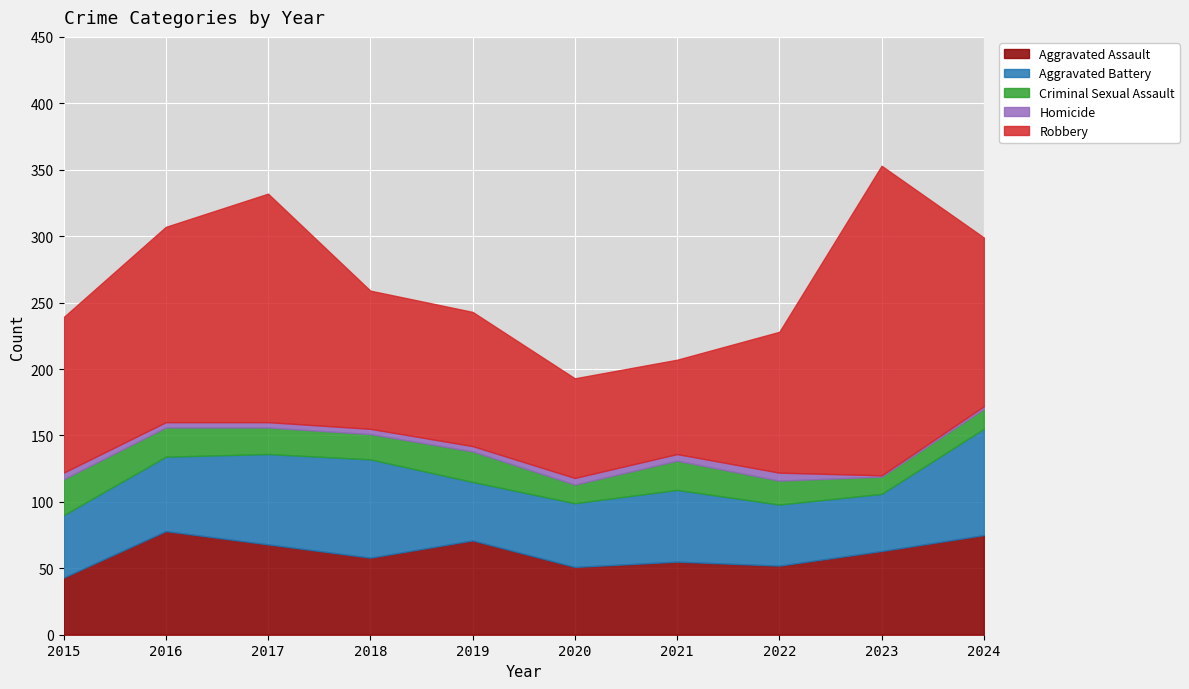

Which category has the highest value across all series?

2023